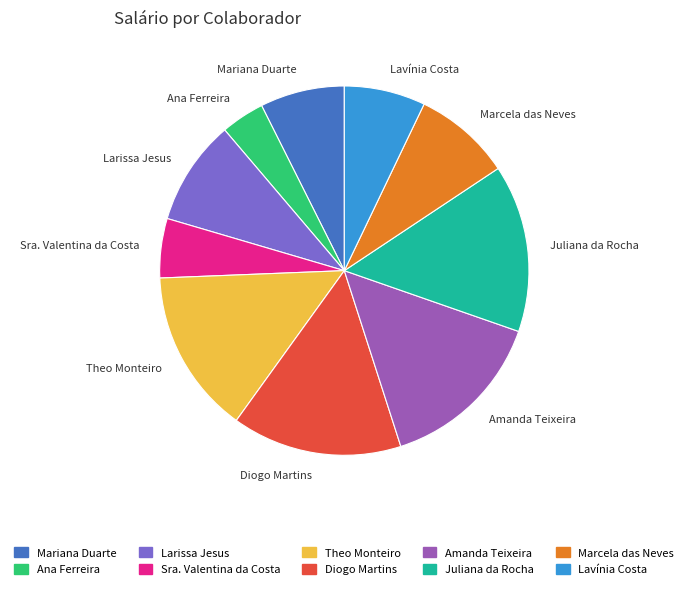

Is it true that Diogo Martins is 15% of the pie?

True